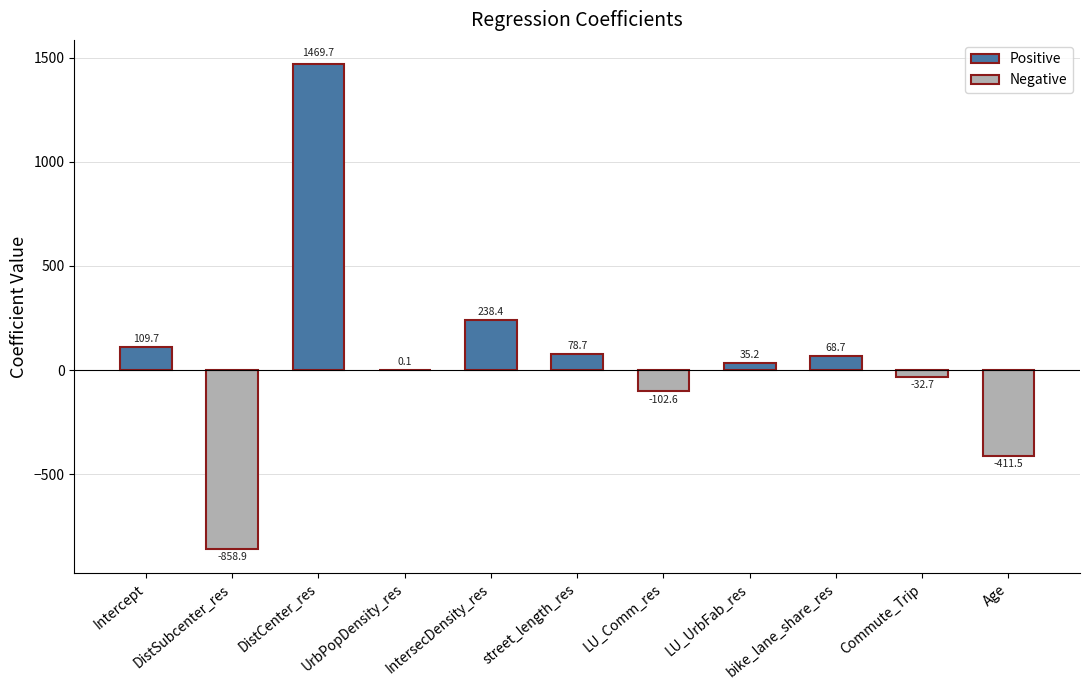

What is the sum of all values?

594.9